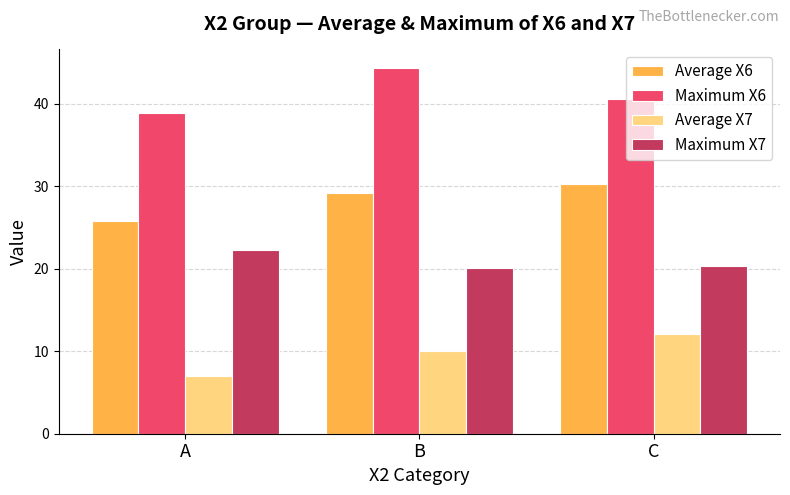

What is the sum of the Average X7 values at C and B?

22.2